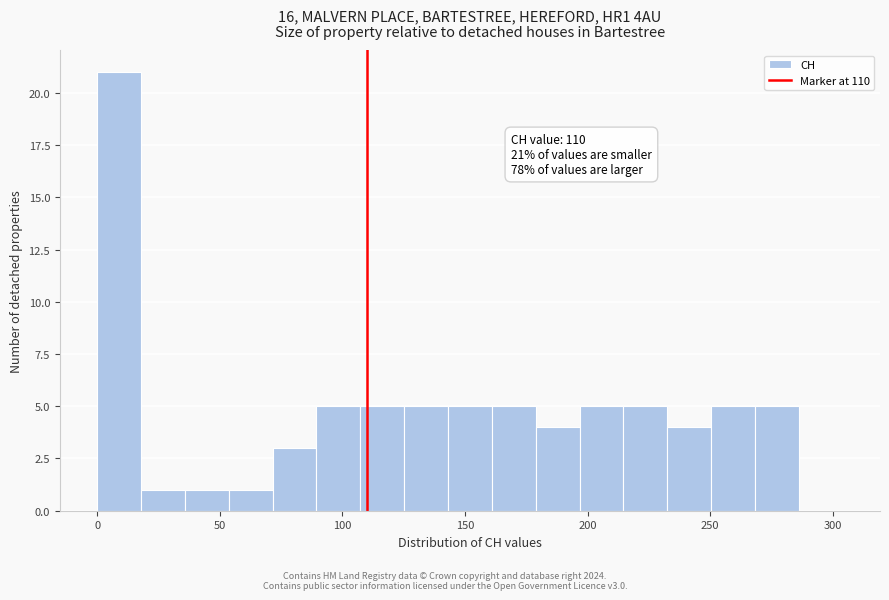

Around what value on the x-axis is the tallest bar? Give the approximate position of its centre, as read against the axis.

10